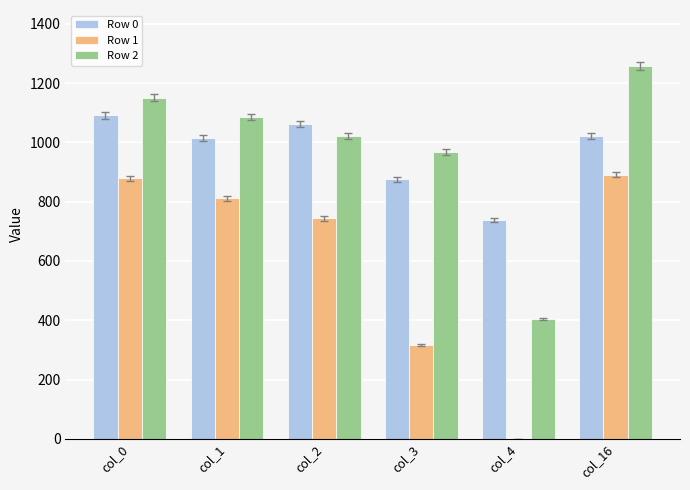

What is the sum of the Row 0 values at col_2 and col_4?

1799.4